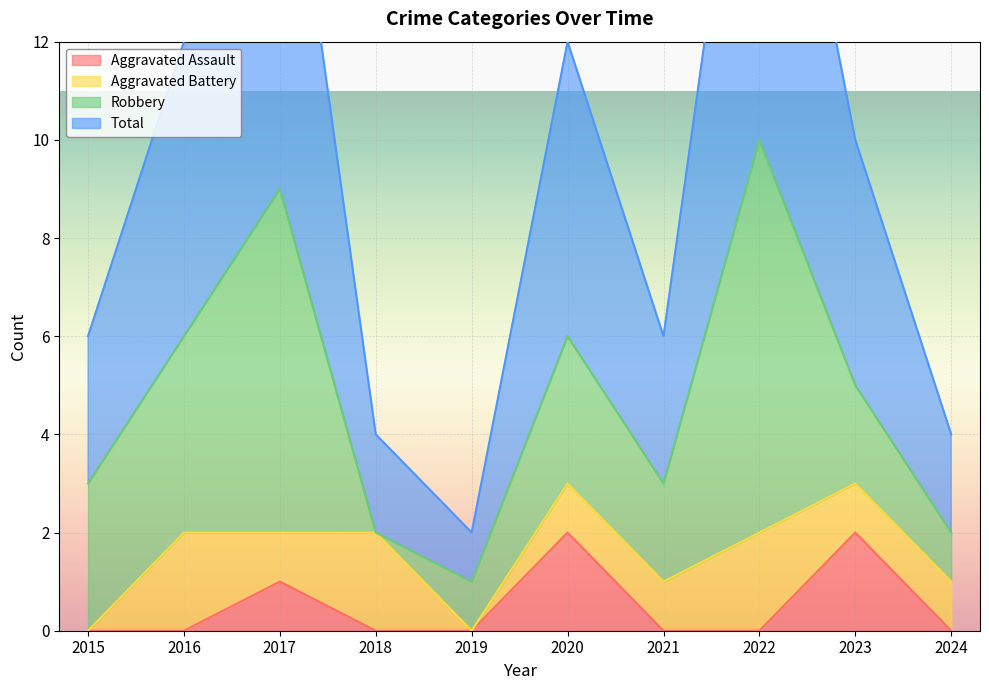

True or false: Aggravated Assault has a value of 1 at 2018.

False